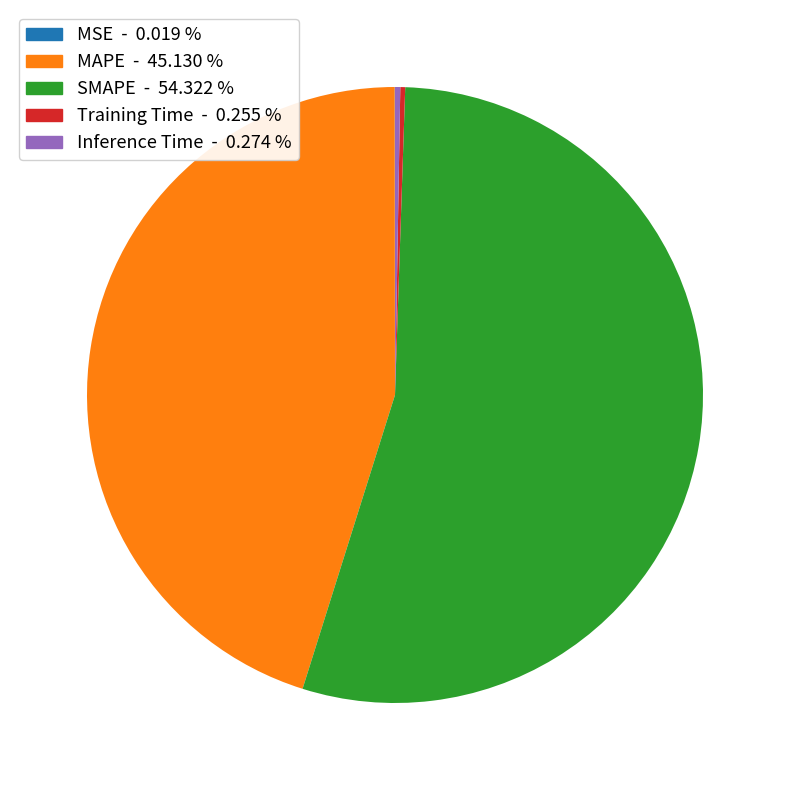

Does any single category account for the majority?

Yes